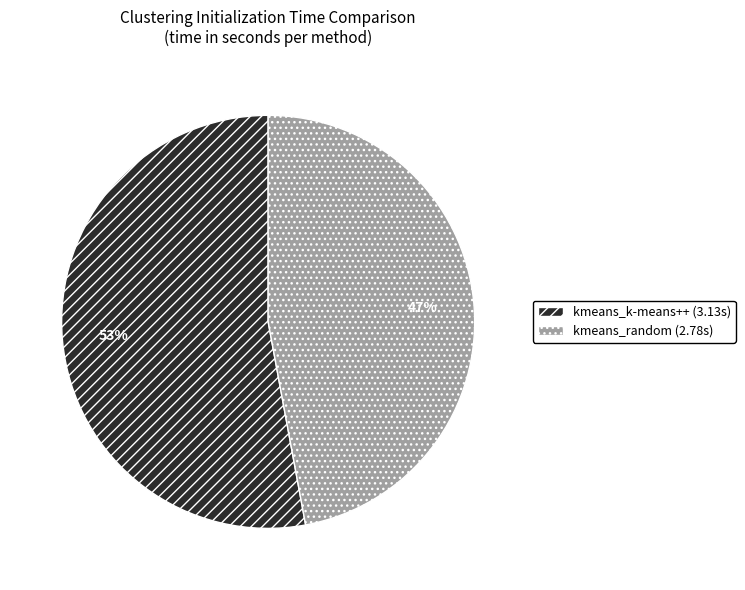

What is the largest slice in the pie chart?

kmeans_k-means++